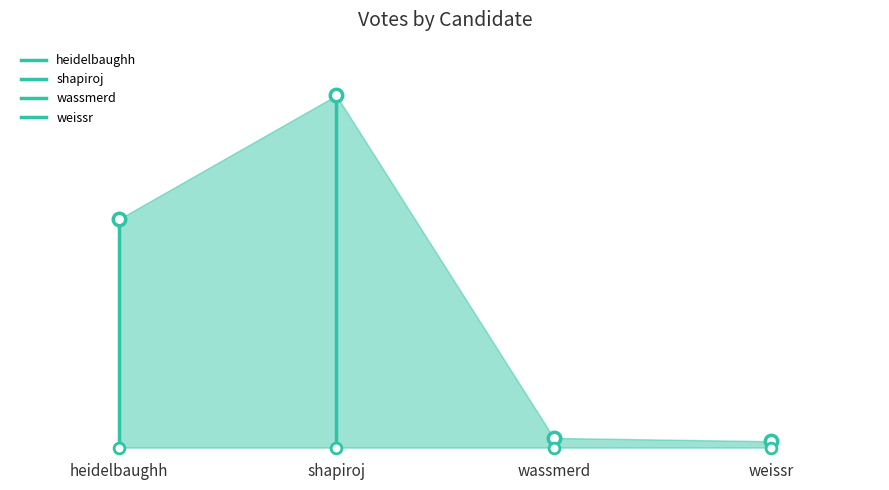

Which series reaches the minimum Y coordinate?

heidelbaughh